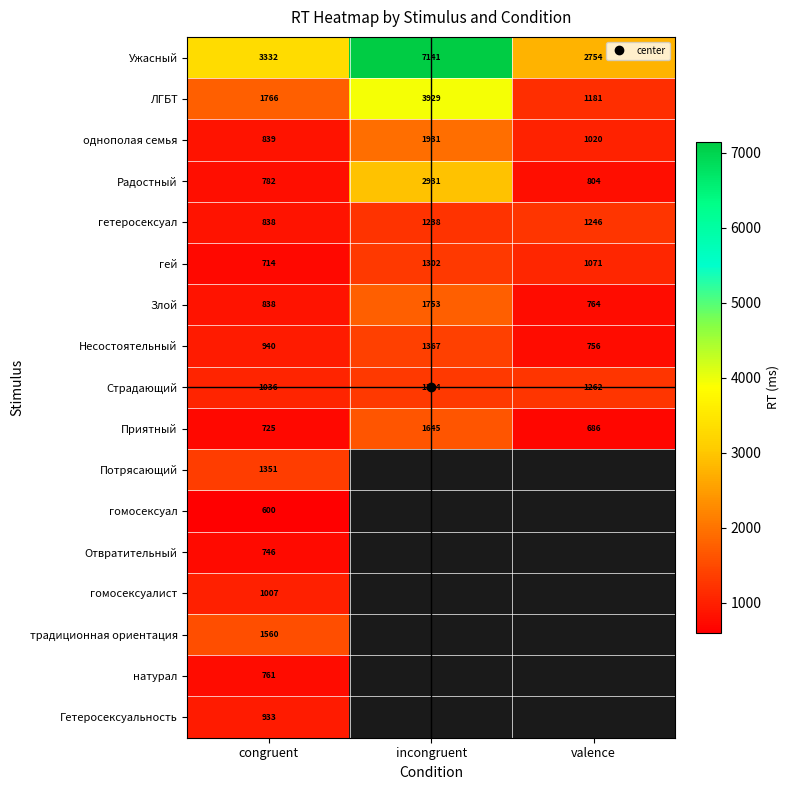

The Ужасный series shows 7141.0 at incongruent. True or false?

True